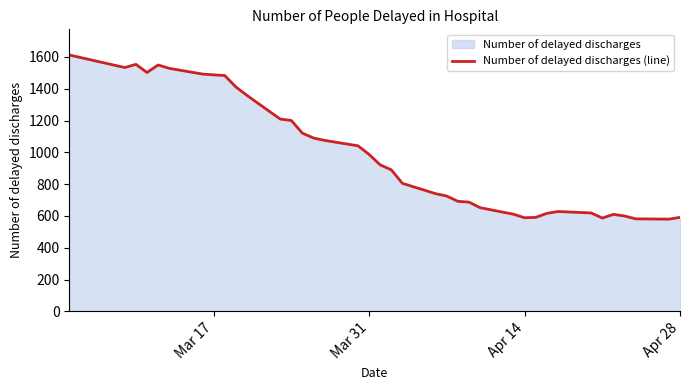

The chart shows a value of 263 at Apr 14. True or false?

False